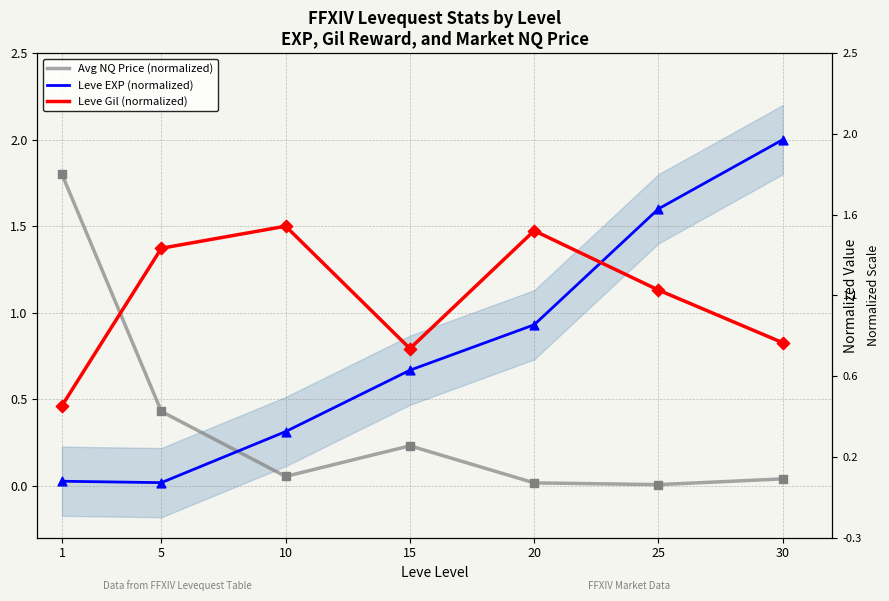

What is the total value across all series at 20?

2.4